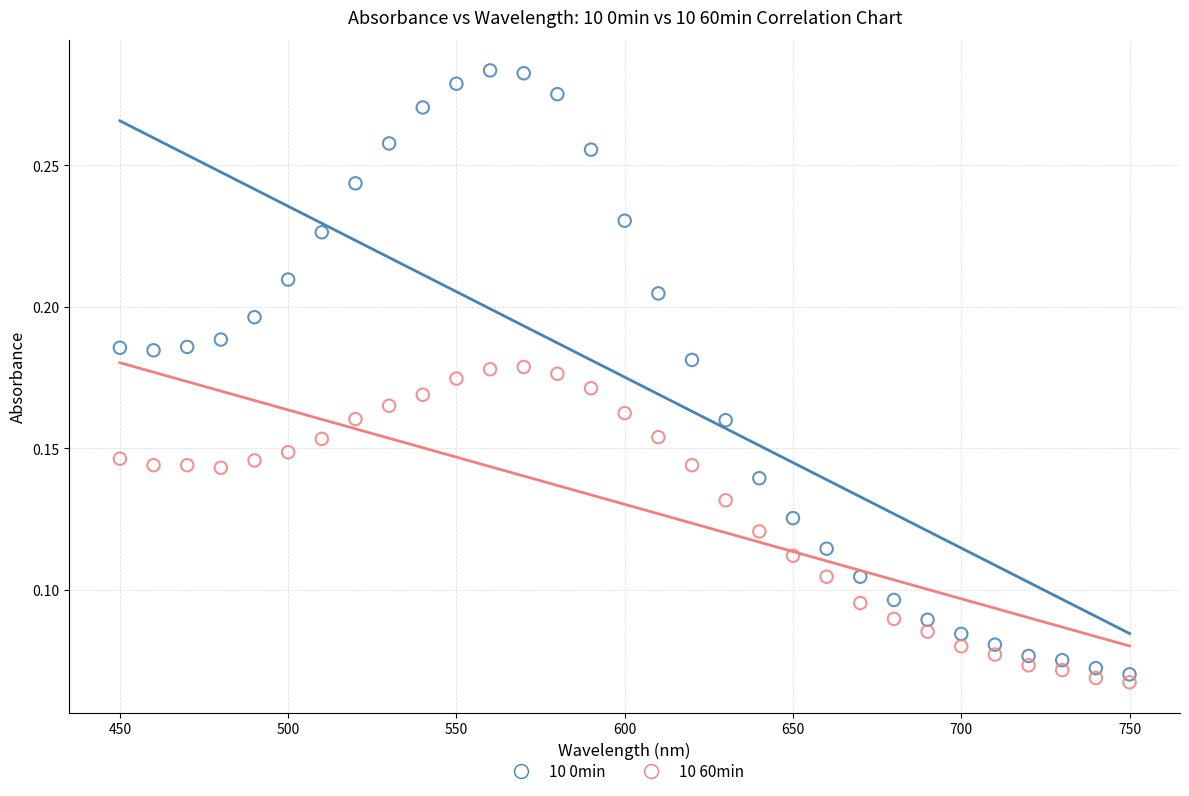

Which series reaches the maximum Y coordinate?

10 0min